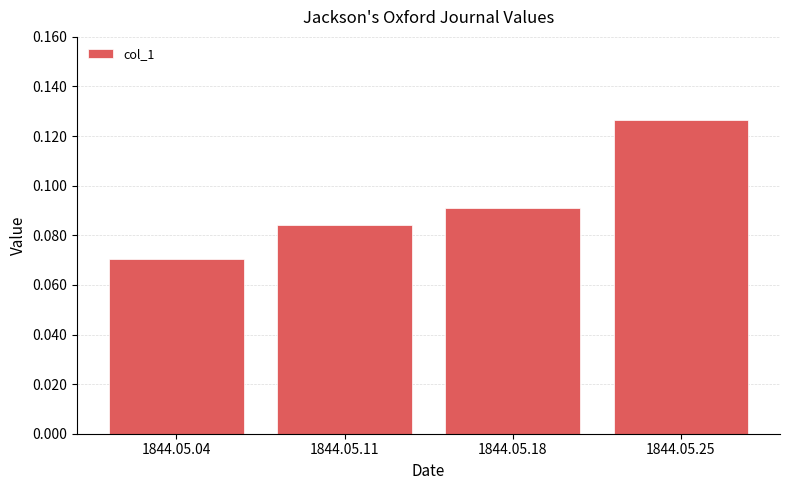

List the labels in order of value, largest first.

1844.05.25, 1844.05.18, 1844.05.11, 1844.05.04